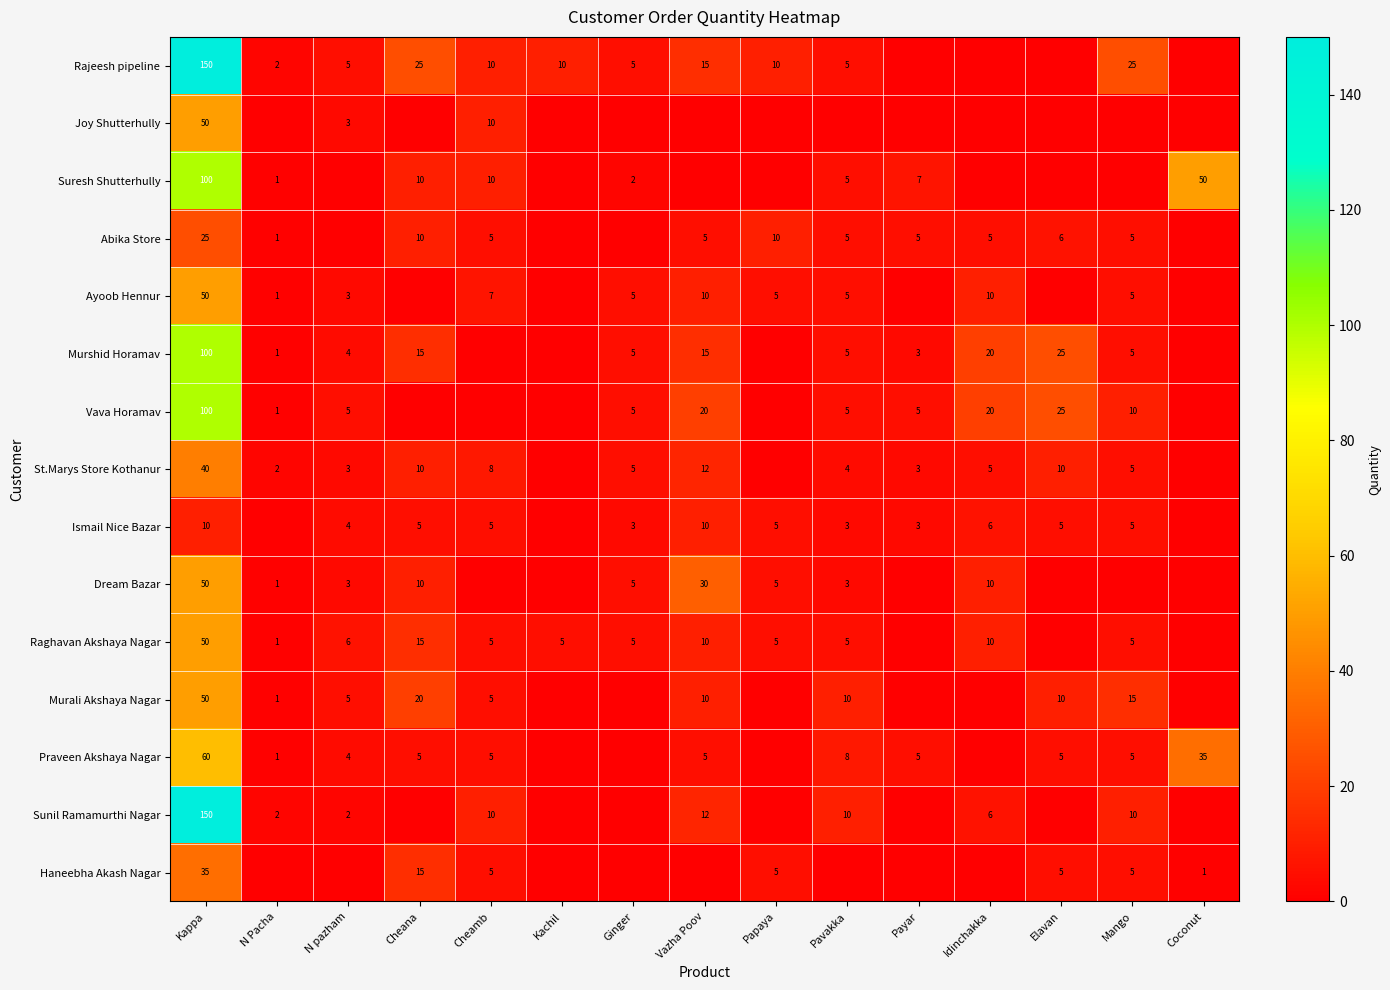

Which label corresponds to the largest value in the chart?

Kappa